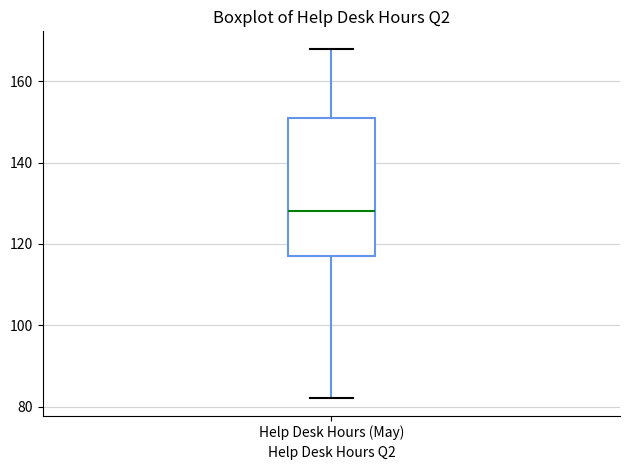

Where does the median line of the box for Help Desk Hours (May) sit on the y-axis? The values are not printed on the chart, so give them approximately, as read against the axis.

128